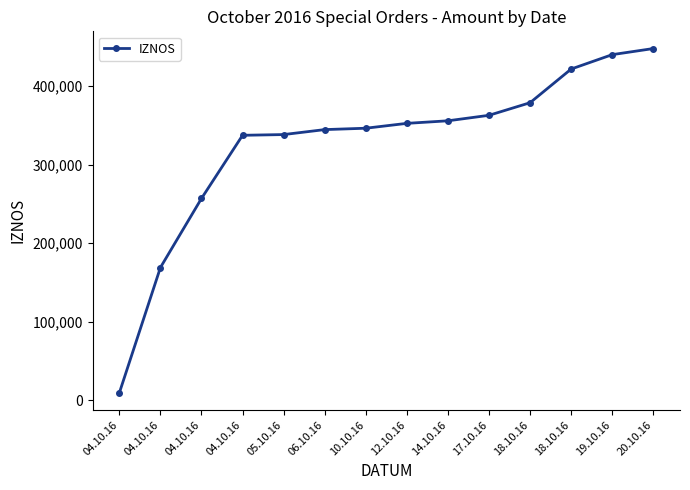

List the labels in order of value, smallest first.

04.10.16, 04.10.16, 04.10.16, 04.10.16, 05.10.16, 06.10.16, 10.10.16, 12.10.16, 14.10.16, 17.10.16, 18.10.16, 18.10.16, 19.10.16, 20.10.16